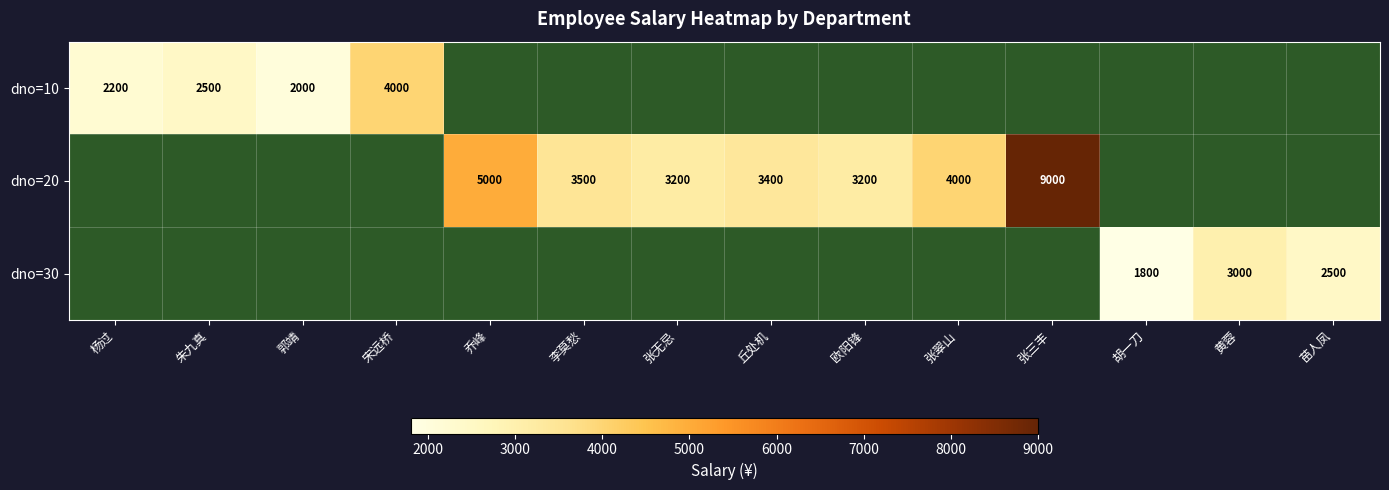

Is it true that dno=20 equals 2147.7 at 张无忌?

False